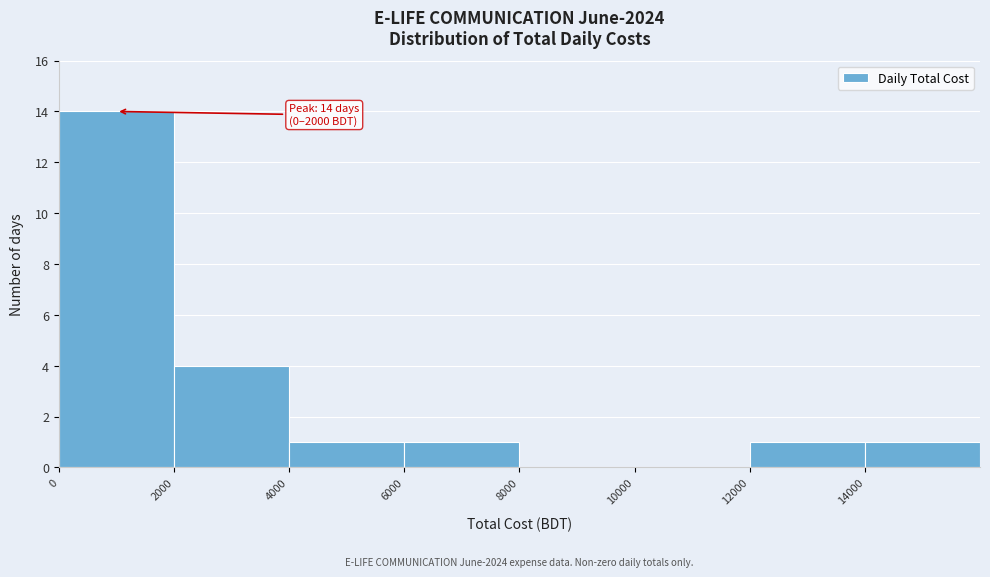

Over which range of the x-axis is the bar tallest?

0 to 2000